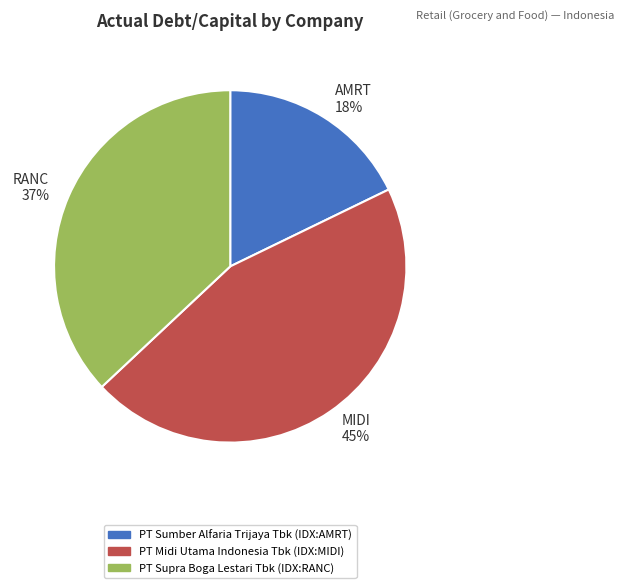

Rank the categories by value from lowest to highest.

AMRT 18%, RANC 37%, MIDI 45%